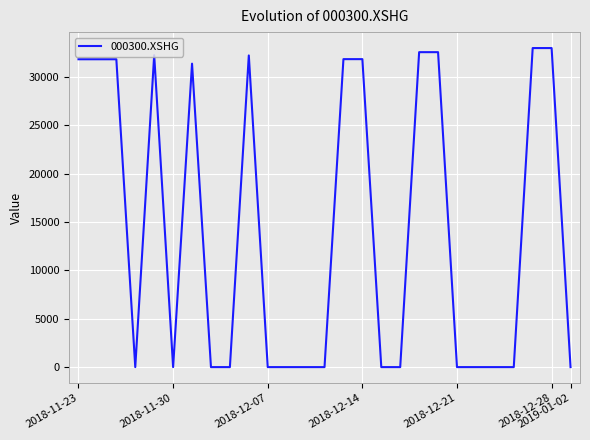

What is the maximum value shown in the chart?

32969.3